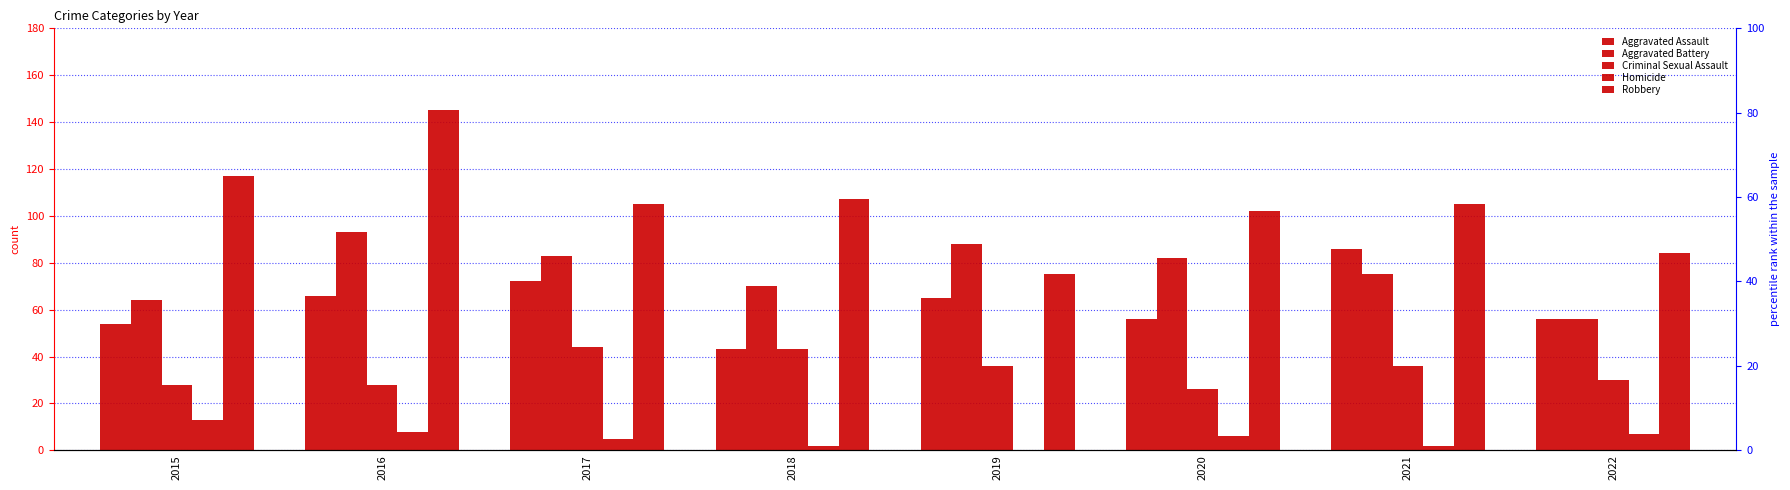

Are the bars grouped side by side (vs. stacked)?

Yes